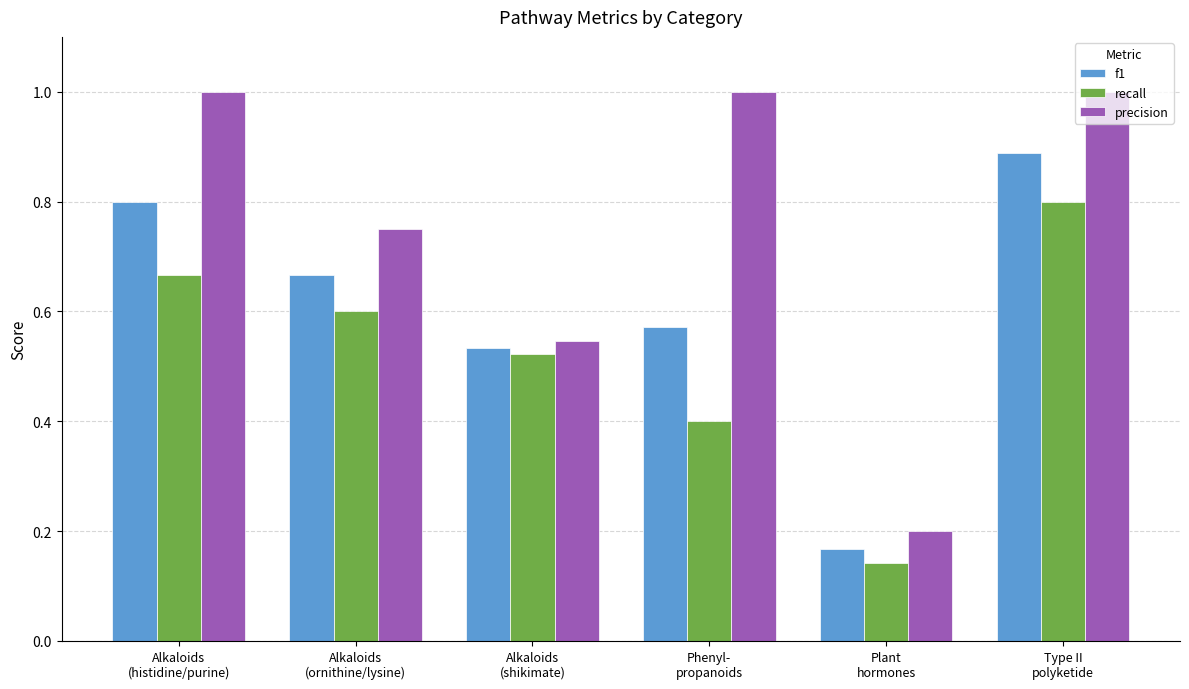

At how many categories does at least one series exceed 0?

6